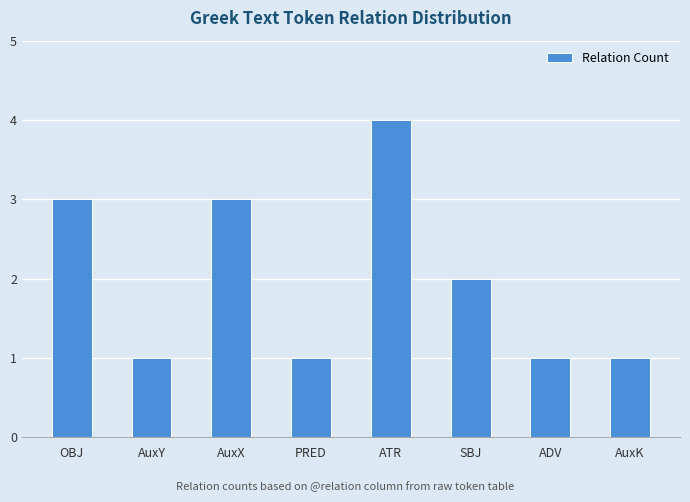

What is the greatest value displayed?

4